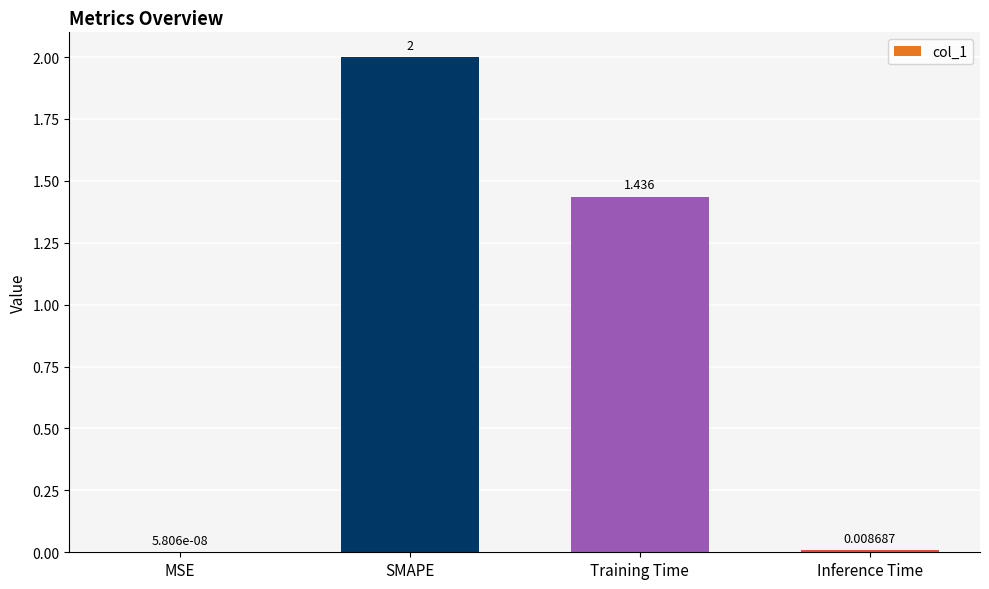

At which label is the value closest to 1?

Training Time